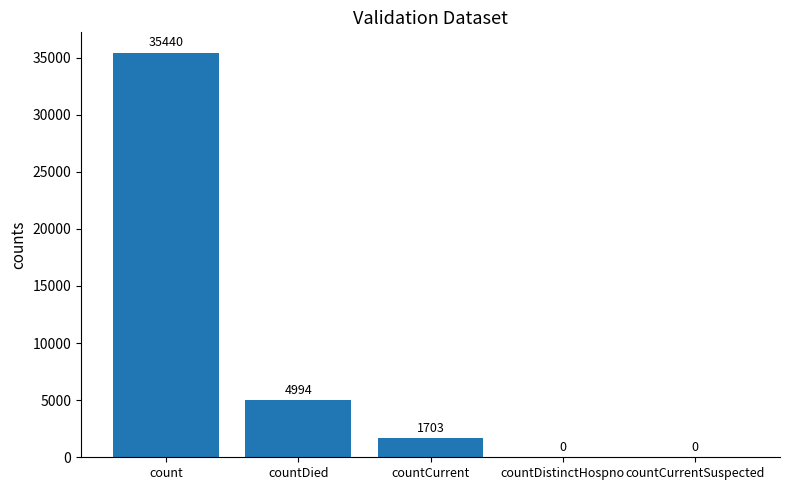

Count the number of categories in the chart.

5